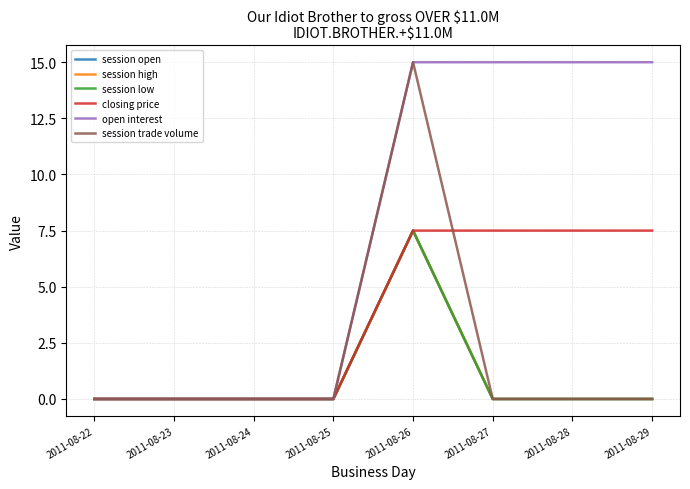

Does the chart display data point markers on the line(s)?

No